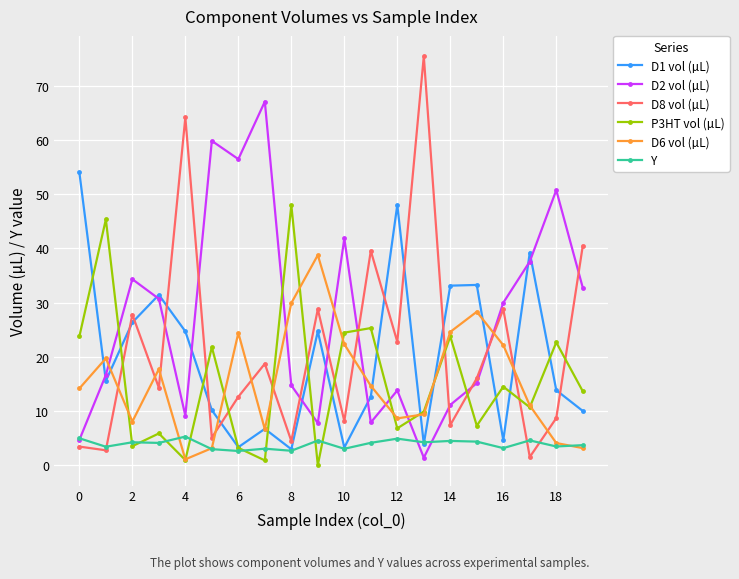

True or false: D8 vol (µL) and P3HT vol (µL) cross at least once.

True